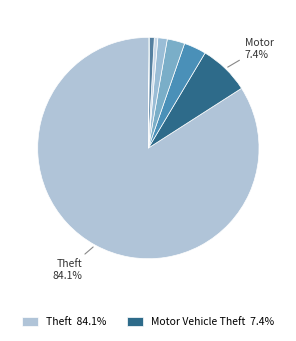

To the nearest percent, what is the difference between the largest and smallest slice percentages?

84%